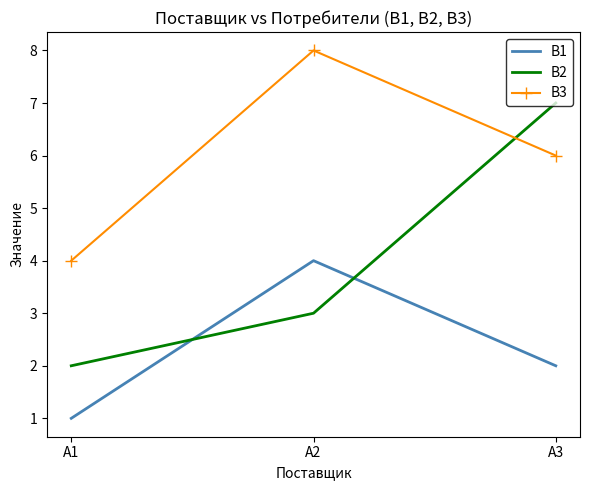

What is the lowest value of the В2 series?

2